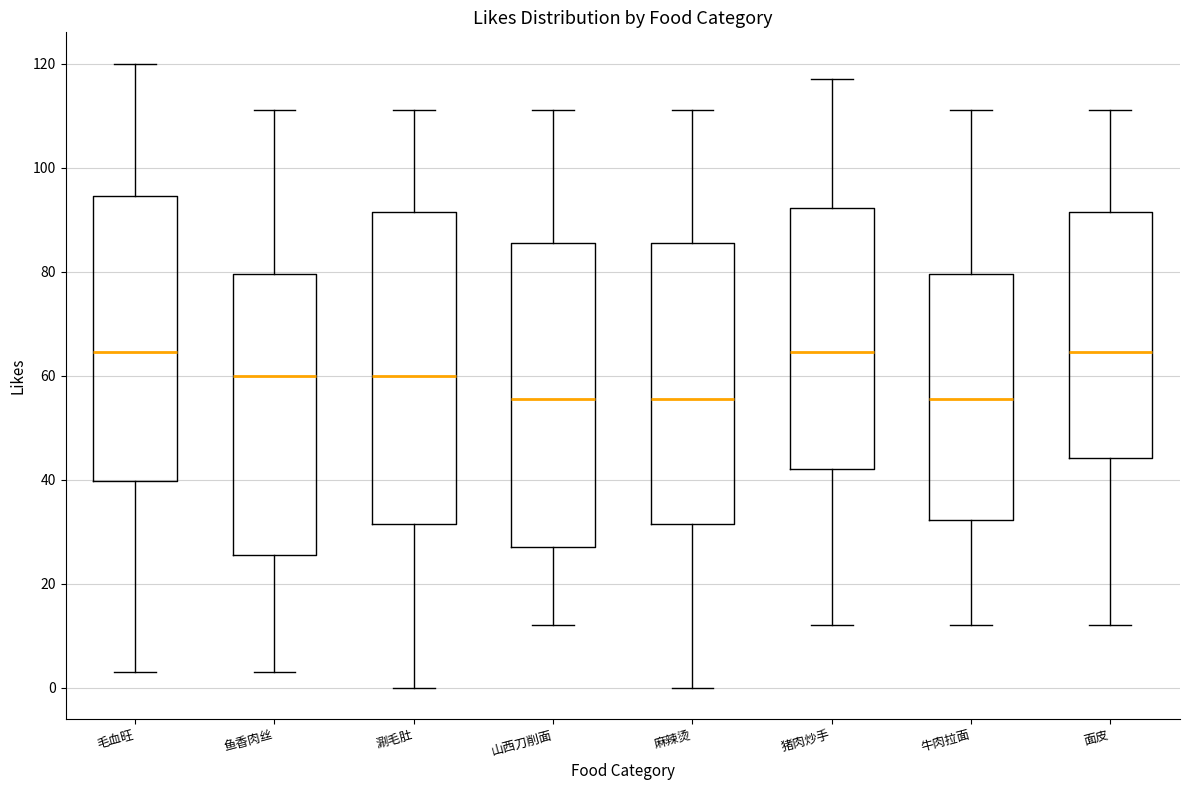

Reading left to right, read every box against the y-axis: the position of its median line, the range the box covers, and the ends of its whiskers. The values are not printed on the chart, so give them approximately, as read against the axis.

毛血旺: median 64, box 40 to 94, whiskers 4 to 120
鱼香肉丝: median 60, box 26 to 80, whiskers 4 to 112
涮毛肚: median 60, box 32 to 92, whiskers 0 to 112
山西刀削面: median 56, box 28 to 86, whiskers 12 to 112
麻辣烫: median 56, box 32 to 86, whiskers 0 to 112
猪肉炒手: median 64, box 42 to 92, whiskers 12 to 118
牛肉拉面: median 56, box 32 to 80, whiskers 12 to 112
面皮: median 64, box 44 to 92, whiskers 12 to 112